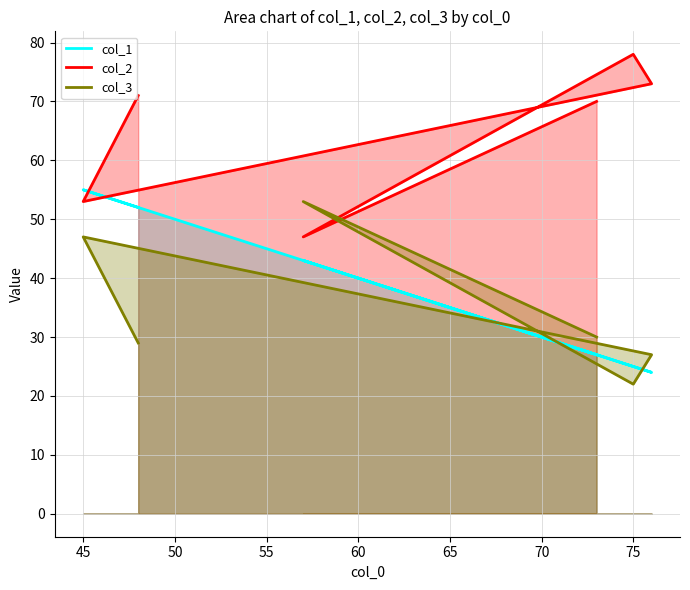

Rank the series by their maximum value, from lowest to highest.

col_3, col_1, col_2